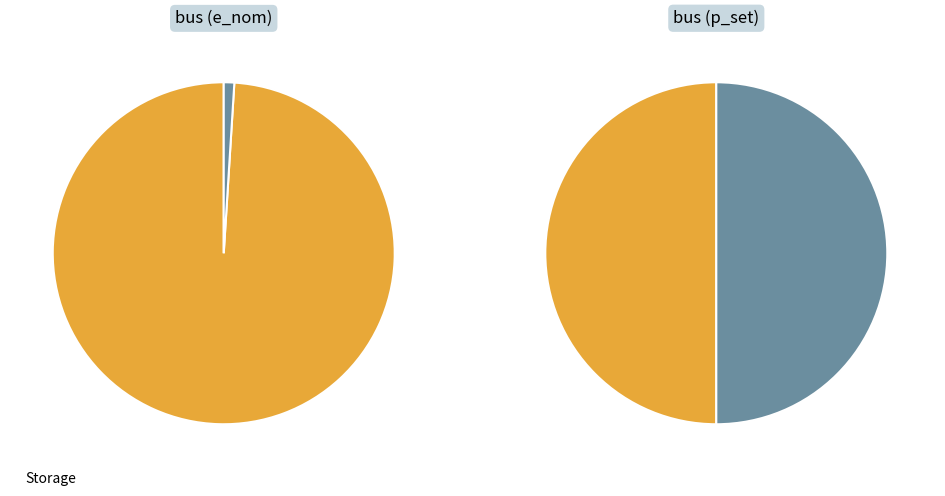

Is it true that bus1 is 85% of the pie?

False